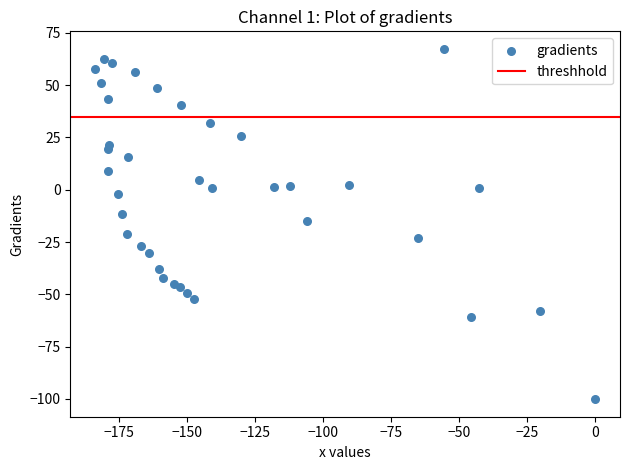

What is the range of X values (max minus min)?

183.8